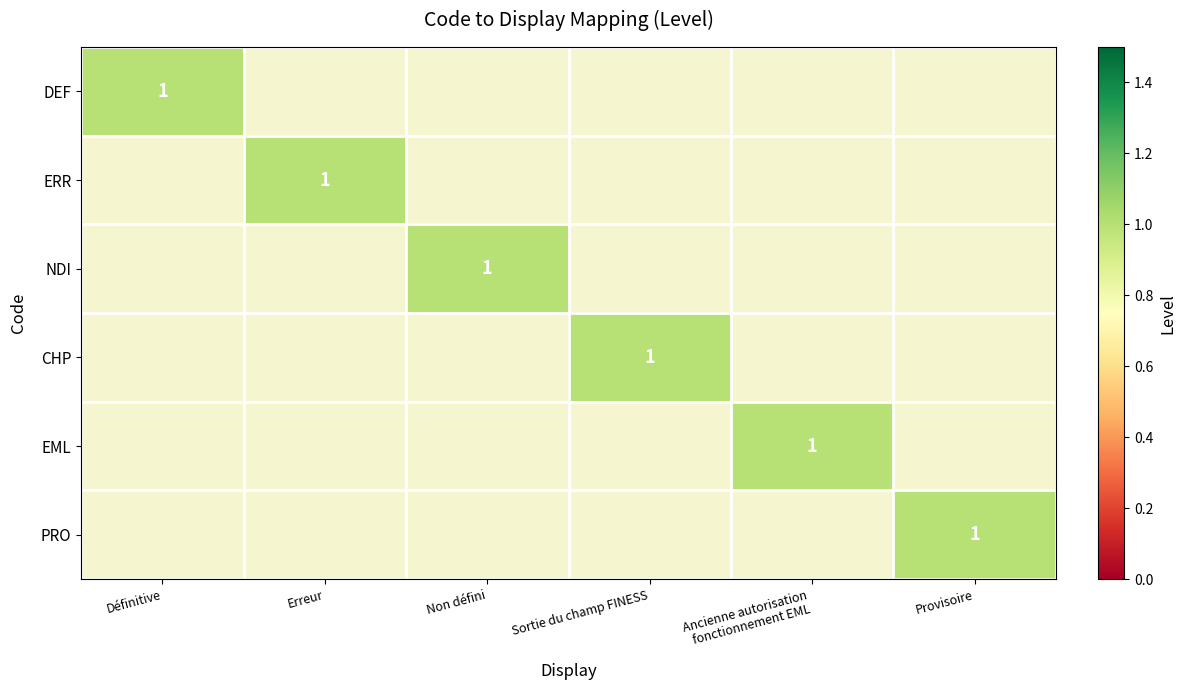

List the series in order of their overall mean, lowest first.

DEF, ERR, NDI, CHP, EML, PRO